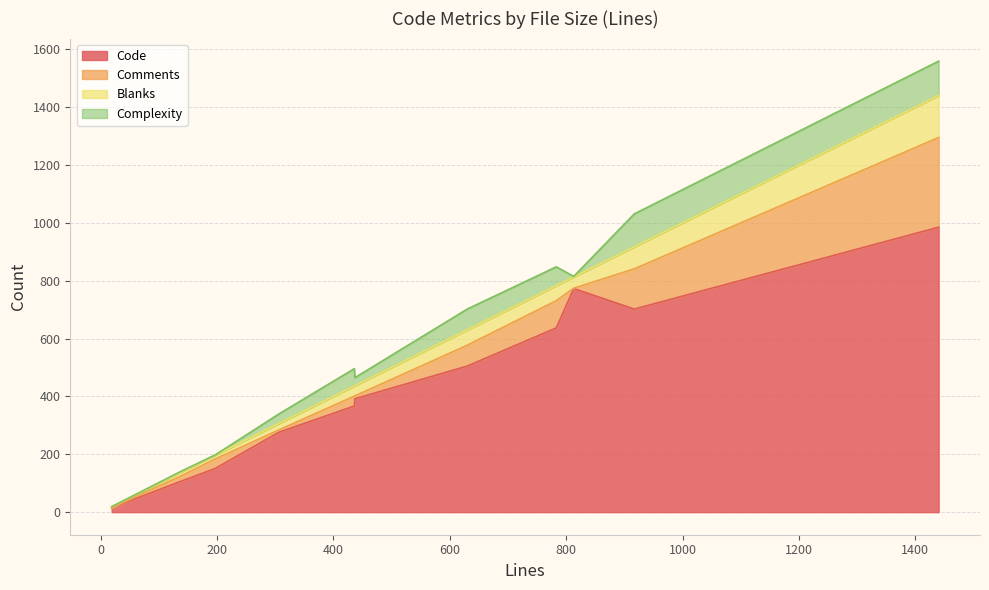

What is the label of the 11th point from the left?

917